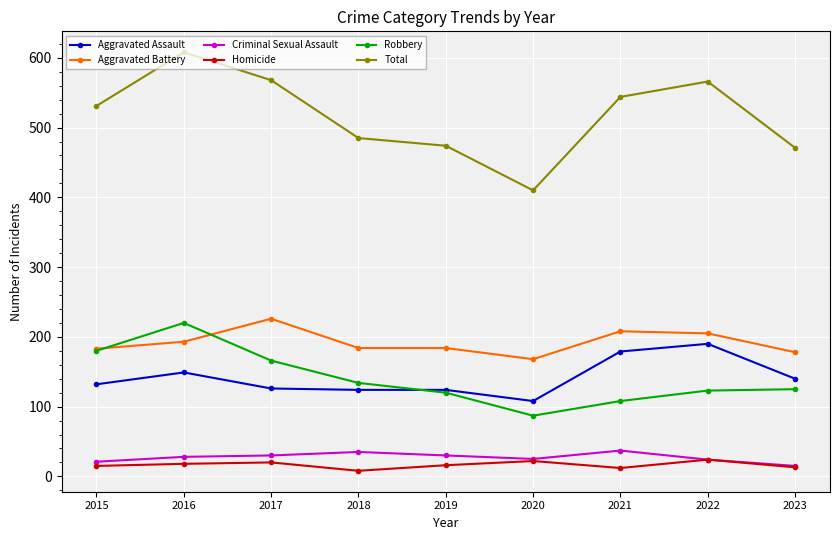

What is the maximum value for Criminal Sexual Assault?

37